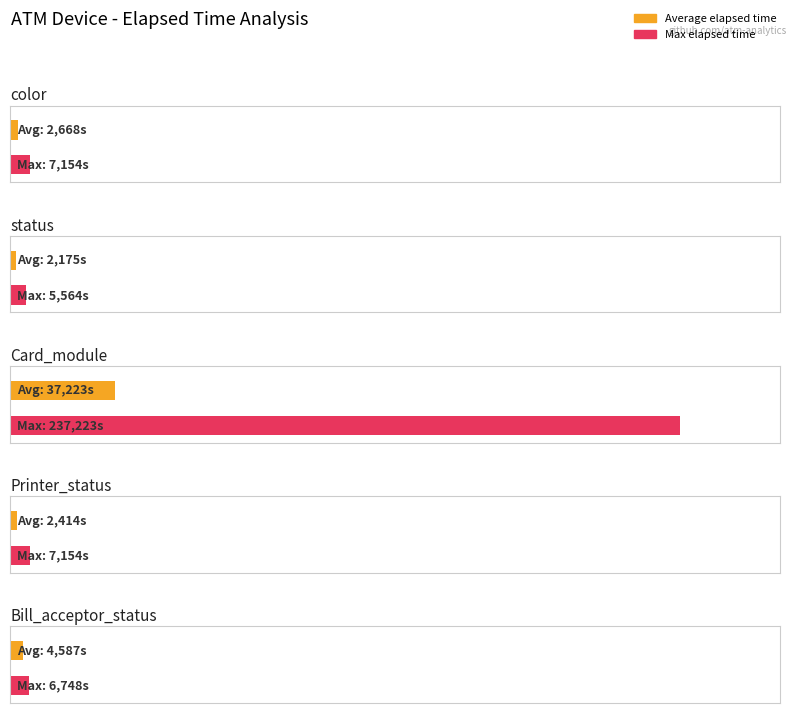

The chart shows a value of 8777 at color. True or false?

False